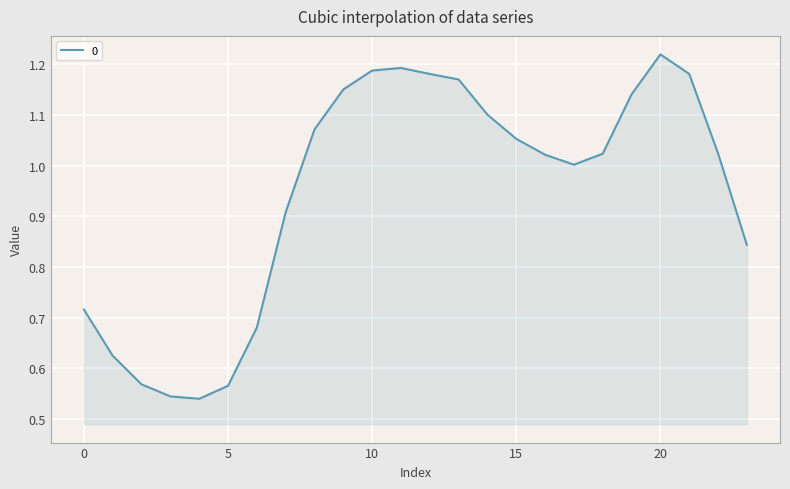

Does the chart have visible grid lines?

Yes